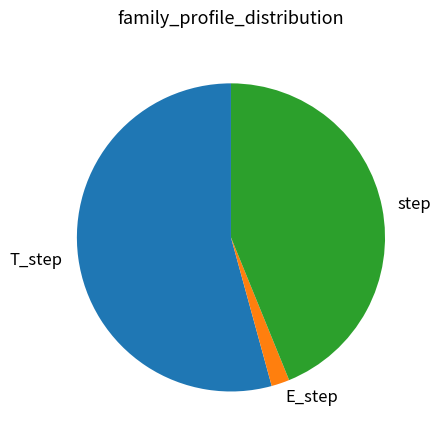

Is the sum of E_step and step greater than half?

No